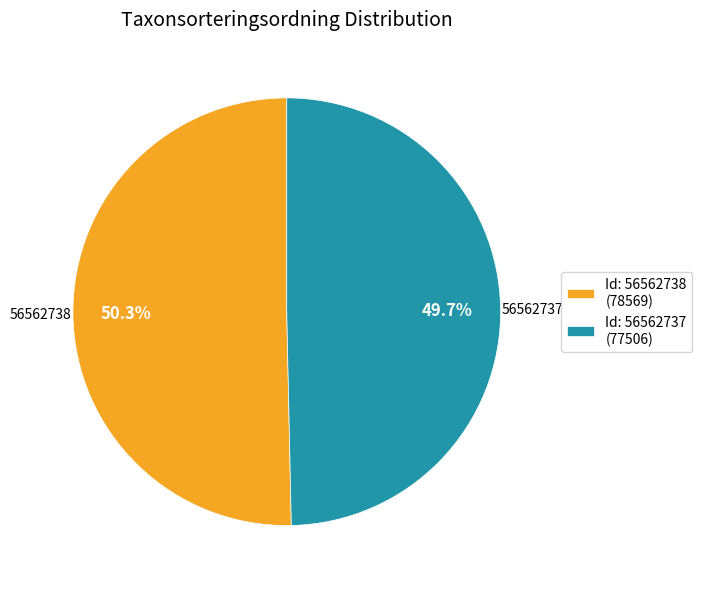

Does any single category account for the majority?

Yes